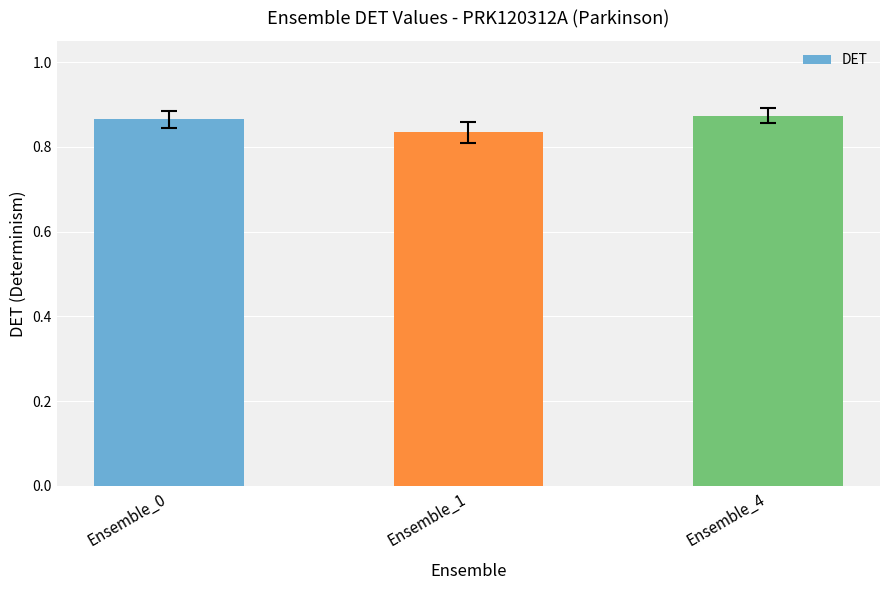

Rank the categories by value from lowest to highest.

Ensemble_1, Ensemble_0, Ensemble_4